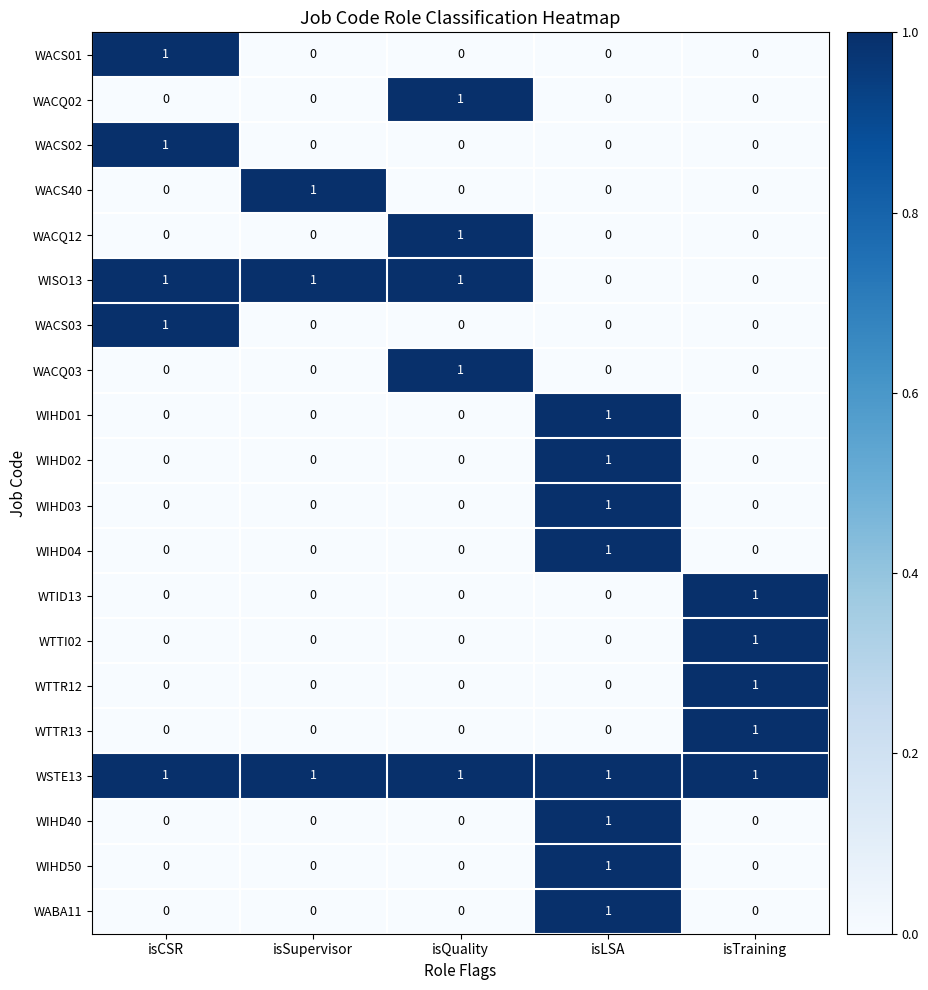

At how many categories does at least one series exceed 0?

5